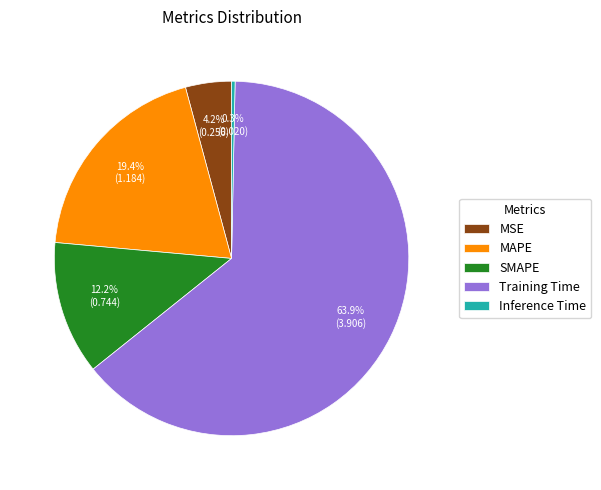

How many slices are in this pie chart?

5